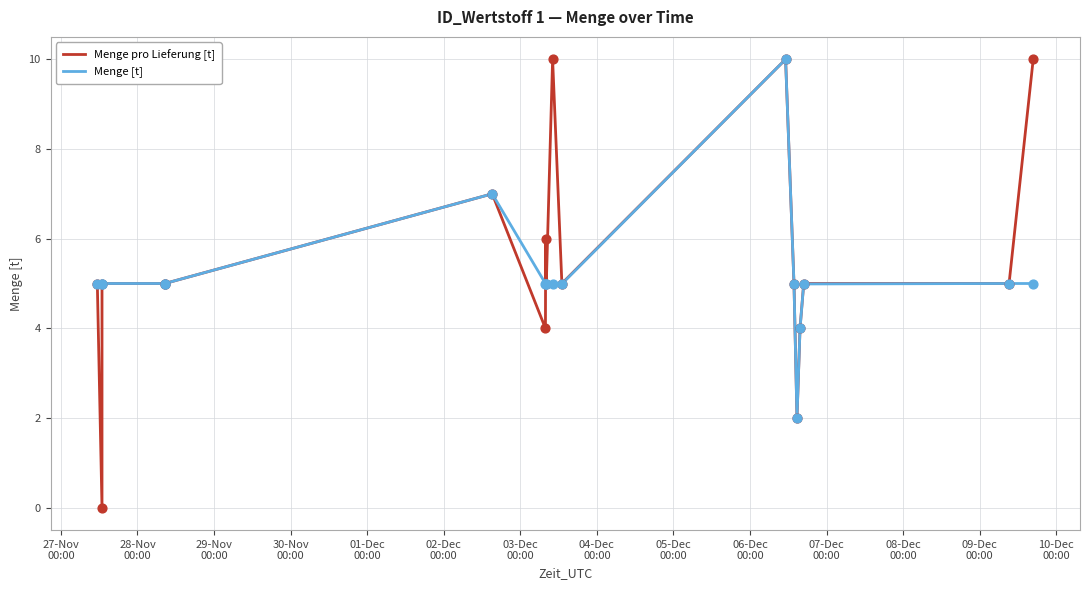

Which series has the widest spread of values?

Menge pro Lieferung [t]